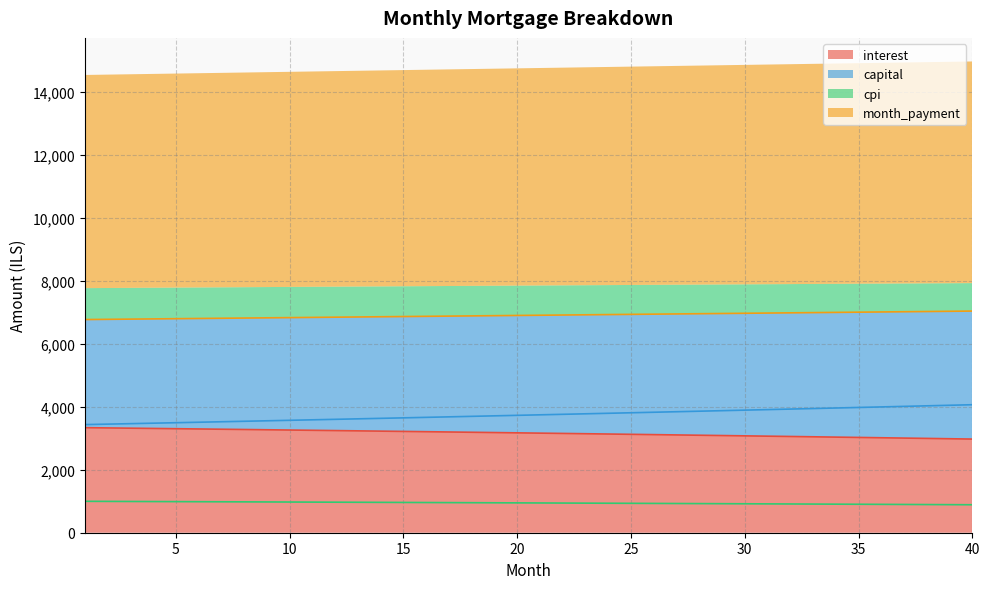

True or false: cpi has more than 0 interior local peaks.

False